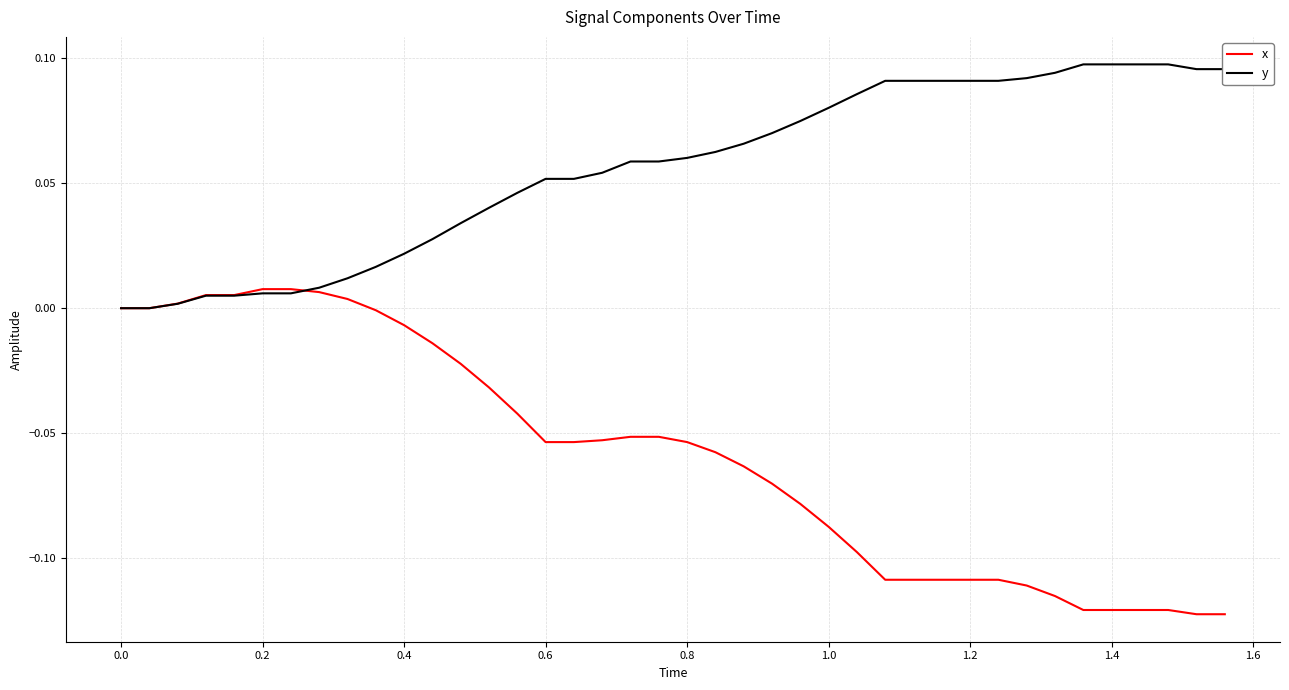

Rank the series by their maximum value, from highest to lowest.

y, x